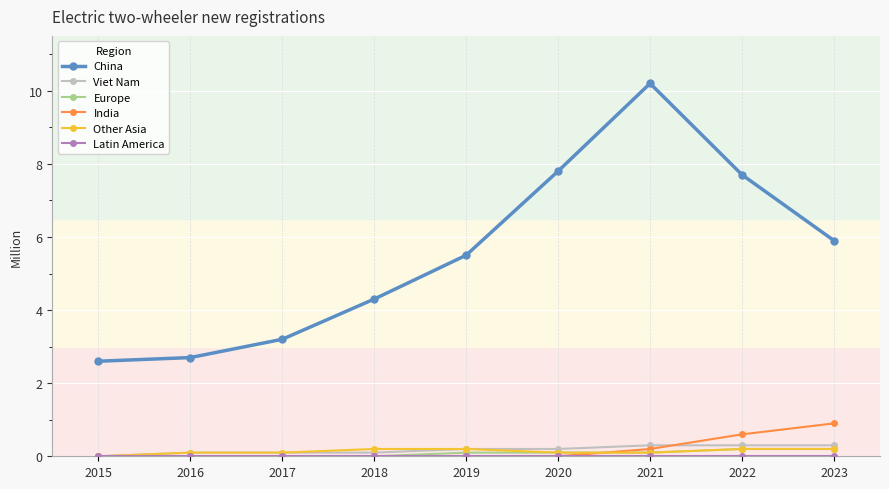

What is the value of the Viet Nam point at the 7th from the left?

0.3